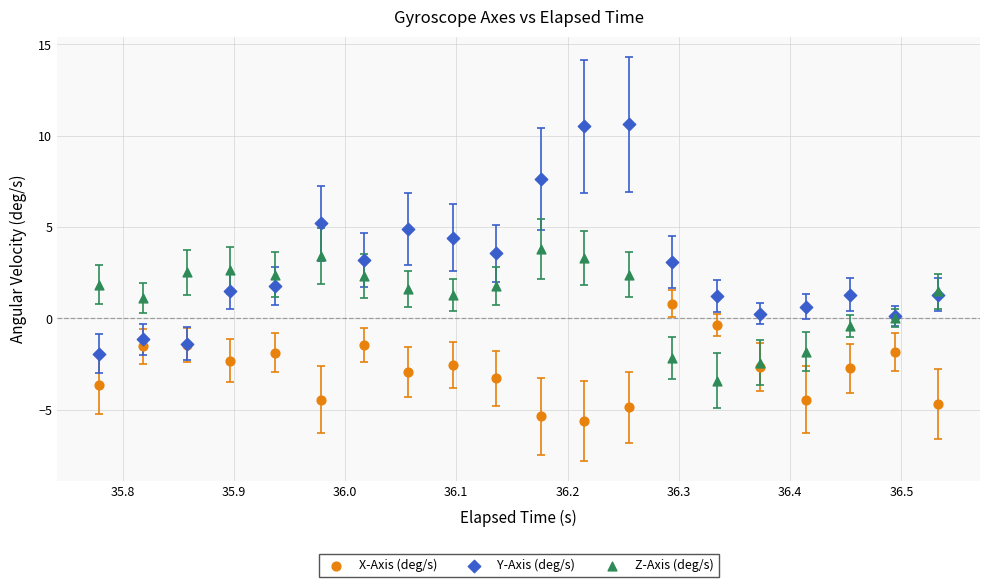

What is the X range (max minus min) for the scatter plot?

0.8